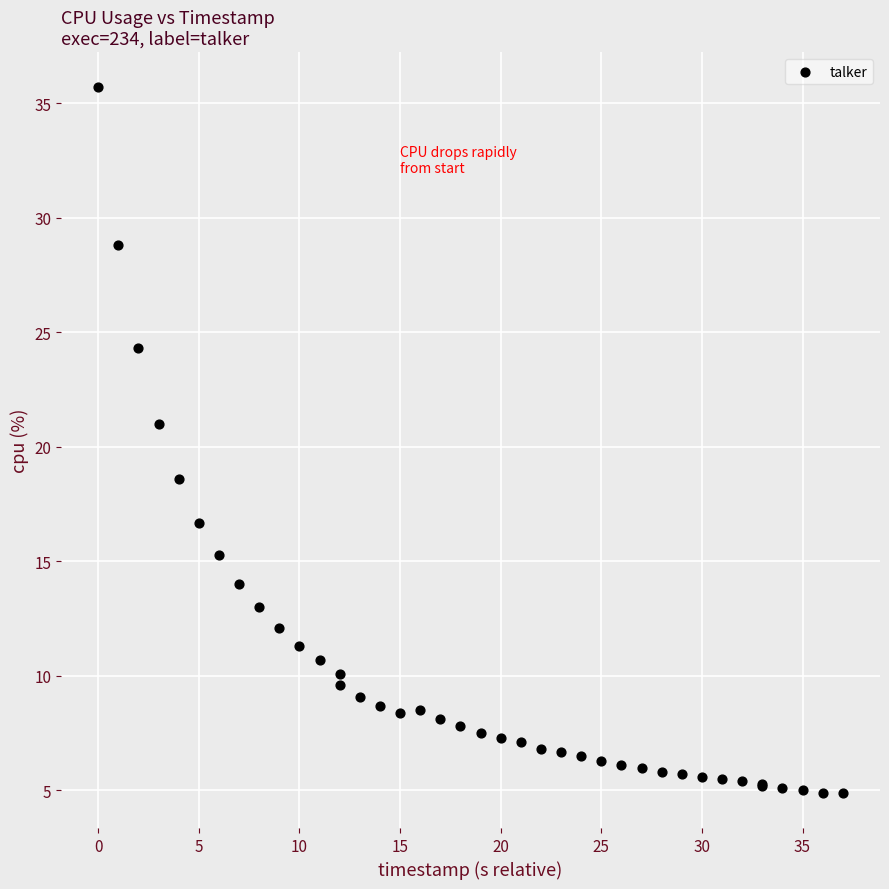

What Y value in the scatter plot is closest to 20?

21.0